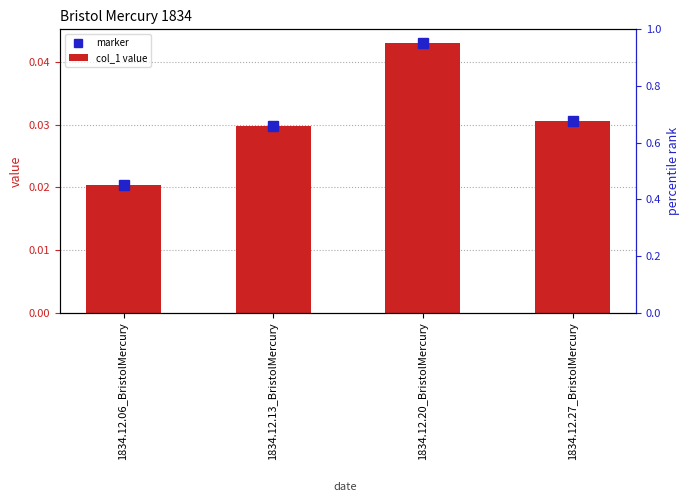

How many col_1 value values are between 0 and 1?

4